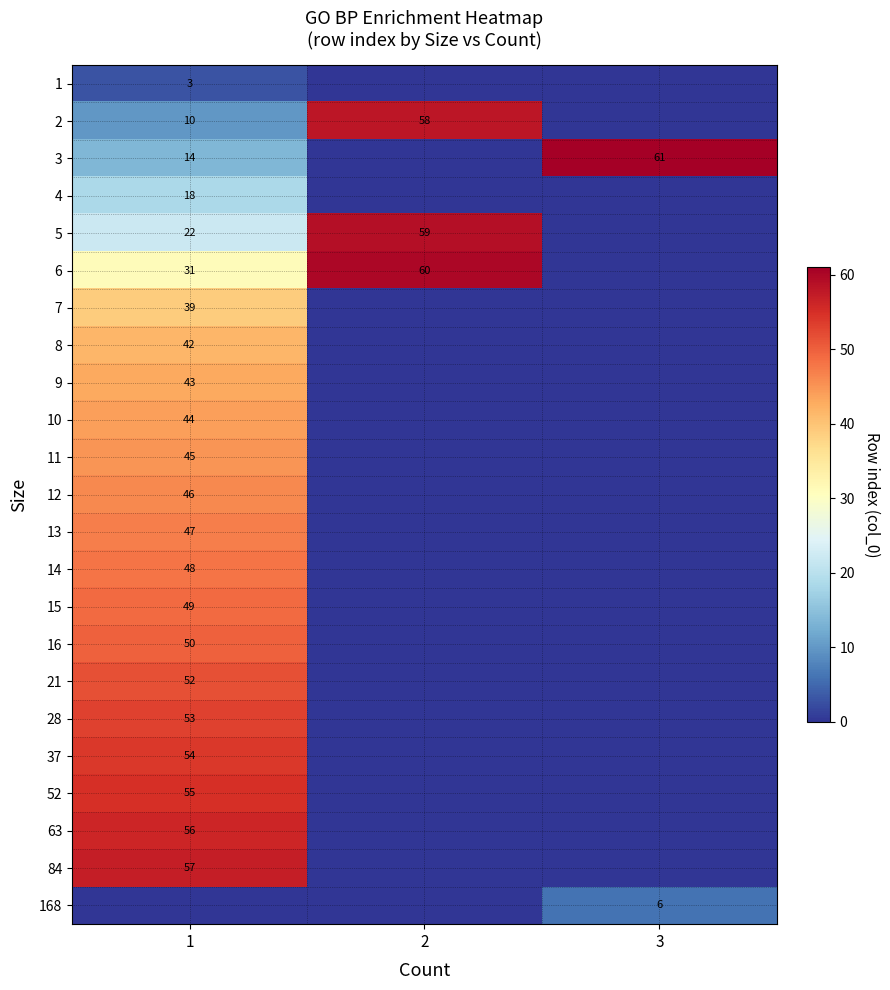

Is the value of 6 at 2 greater than the value of 4 at 1?

Yes